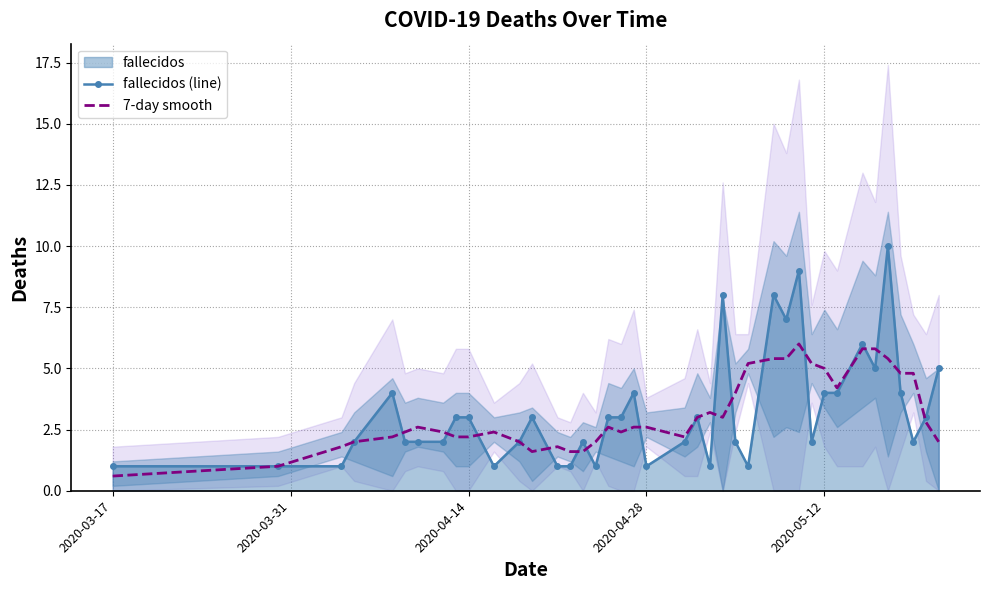

Reading left to right, transcribe all the data shown in this chart.

fallecidos (line): 1.0	1.0	1.0	2.0	4.0	2.0	2.0	2.0	3.0	3.0	1.0	2.0	3.0	1.0	1.0	2.0	1.0	3.0	3.0	4.0	1.0	2.0	3.0	1.0	8.0	2.0	1.0	8.0	7.0	9.0	2.0	4.0	4.0	6.0	5.0	10.0	4.0	2.0	3.0	5.0
7-day smooth: 0.6	1.0	1.8	2.0	2.2	2.4	2.6	2.4	2.2	2.2	2.4	2.0	1.6	1.8	1.6	1.6	2.0	2.6	2.4	2.6	2.6	2.2	3.0	3.2	3.0	4.0	5.2	5.4	5.4	6.0	5.2	5.0	4.2	5.8	5.8	5.4	4.8	4.8	2.8	2.0